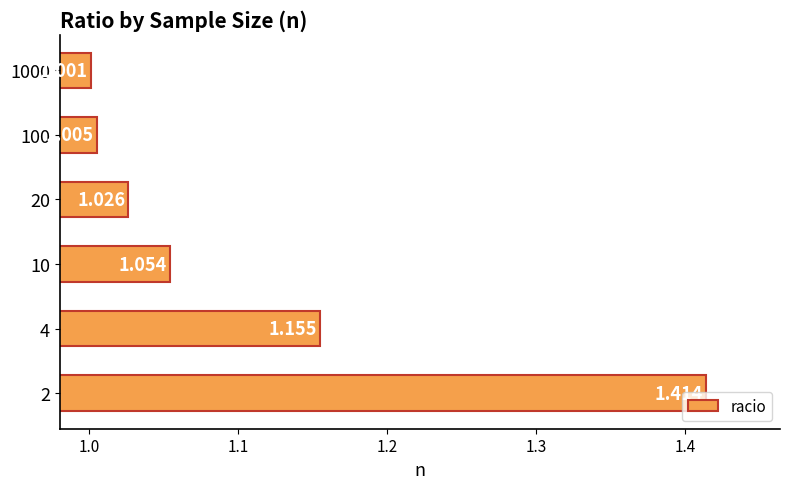

Which category has the lowest value across all series?

1000